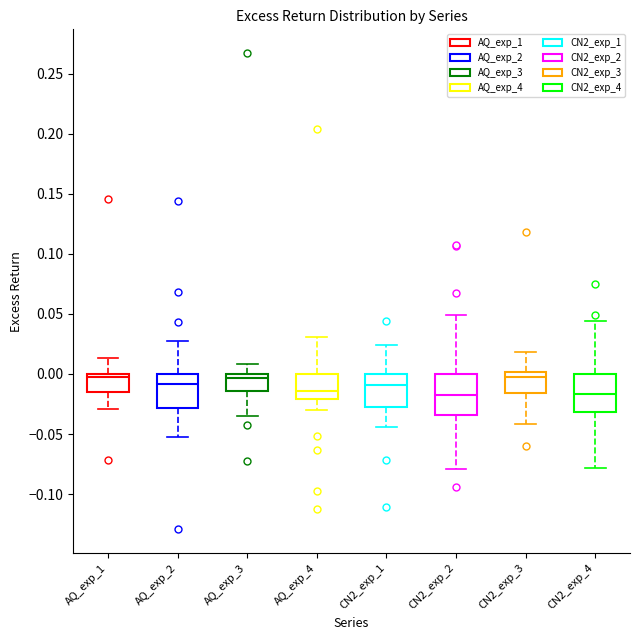

Reading left to right, transcribe this box plot: for each box, give where its median line is, the range the box spans, and where its two whiskers end, as read against the y-axis. The values are not printed on the chart, so give them approximately, as read against the axis.

AQ_exp_1: median -0.005, box -0.015 to 0.000, whiskers -0.030 to 0.015
AQ_exp_2: median -0.010, box -0.030 to 0.000, whiskers -0.050 to 0.025
AQ_exp_3: median -0.005, box -0.015 to 0.000, whiskers -0.035 to 0.010
AQ_exp_4: median -0.015, box -0.020 to 0.000, whiskers -0.030 to 0.030
CN2_exp_1: median -0.010, box -0.025 to 0.000, whiskers -0.045 to 0.025
CN2_exp_2: median -0.020, box -0.035 to 0.000, whiskers -0.080 to 0.050
CN2_exp_3: median 0.000 (just below the box's upper edge), box -0.015 to 0.000, whiskers -0.040 to 0.020
CN2_exp_4: median -0.015, box -0.030 to 0.000, whiskers -0.080 to 0.045